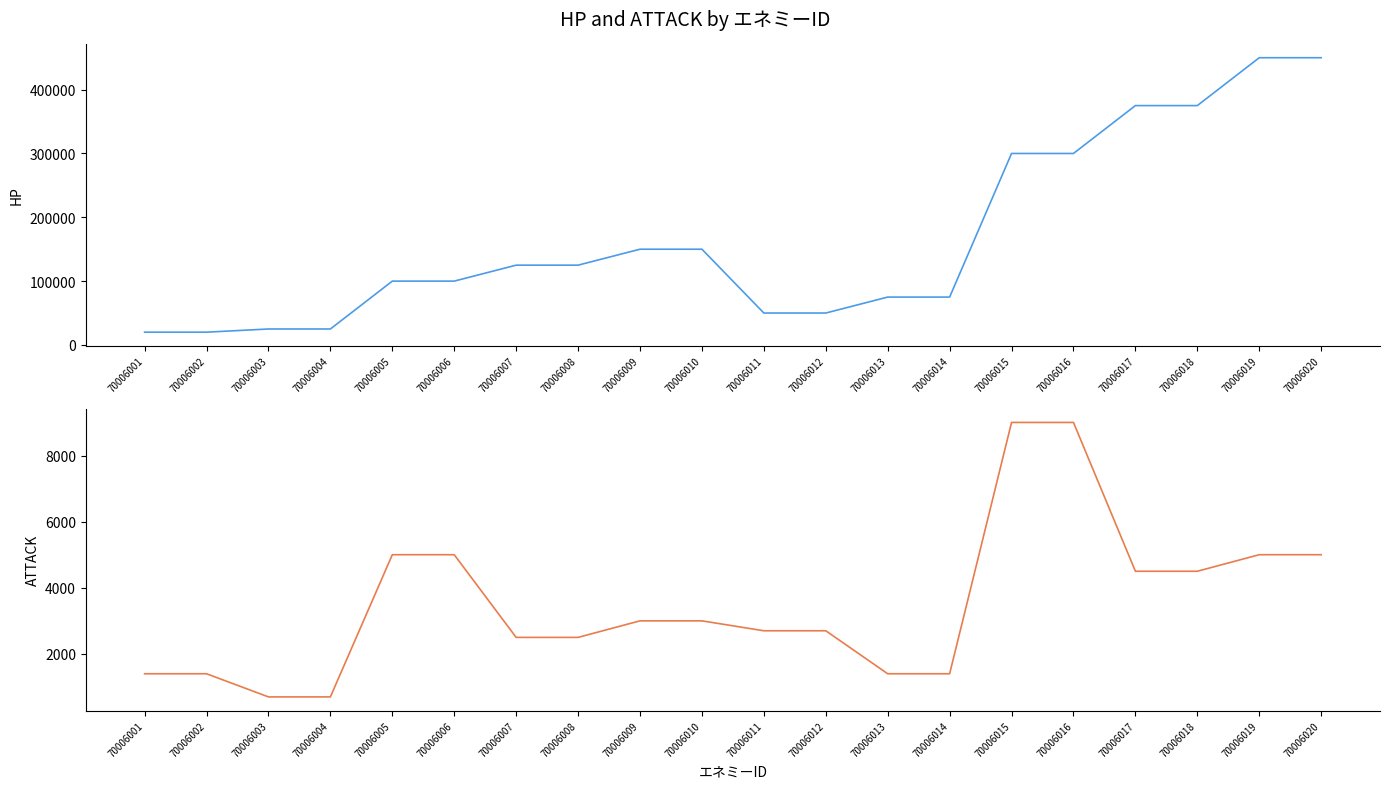

Rank the series by their average value, from highest to lowest.

HP, ATTACK